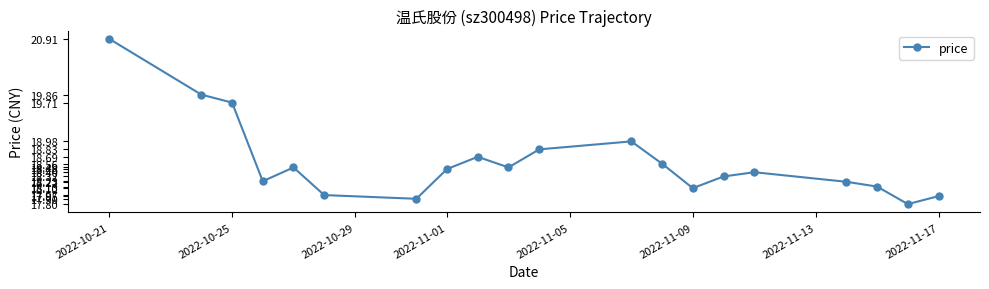

How many interior local valleys (lower than both neighbors) does the data have?

5